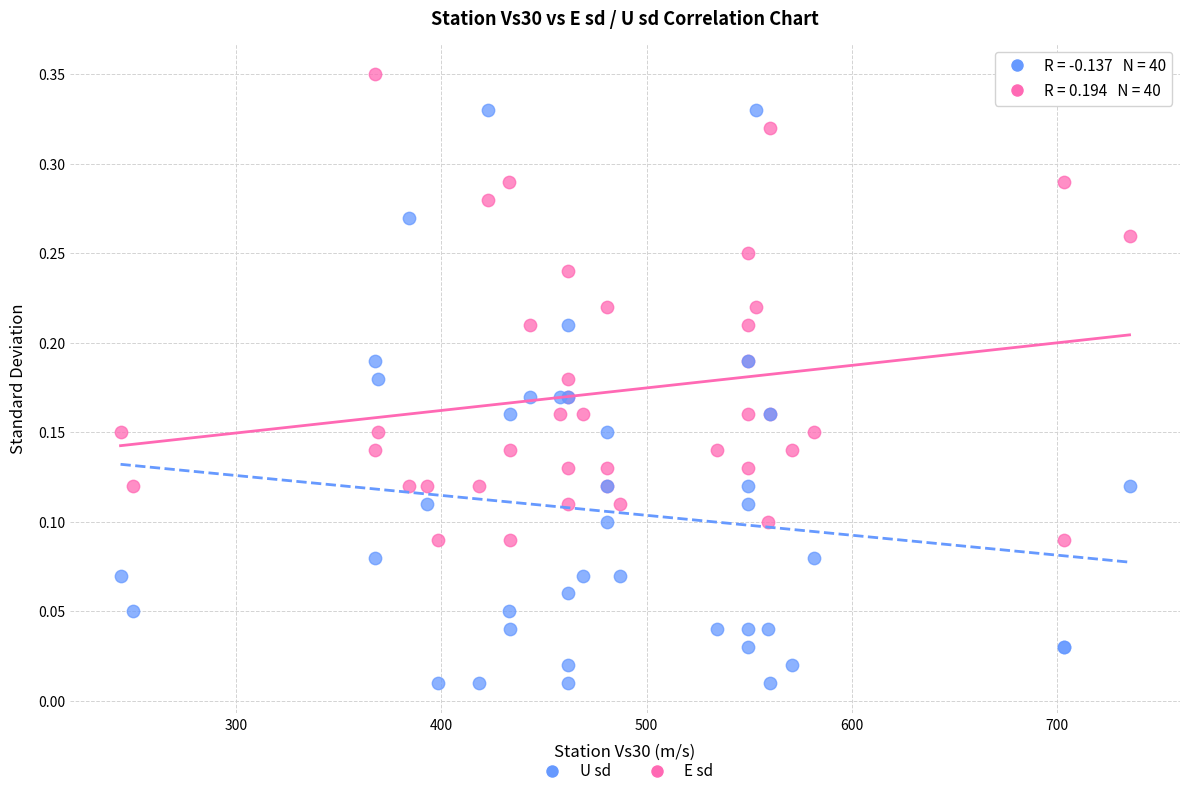

Which series contains the lowest Y value?

U sd